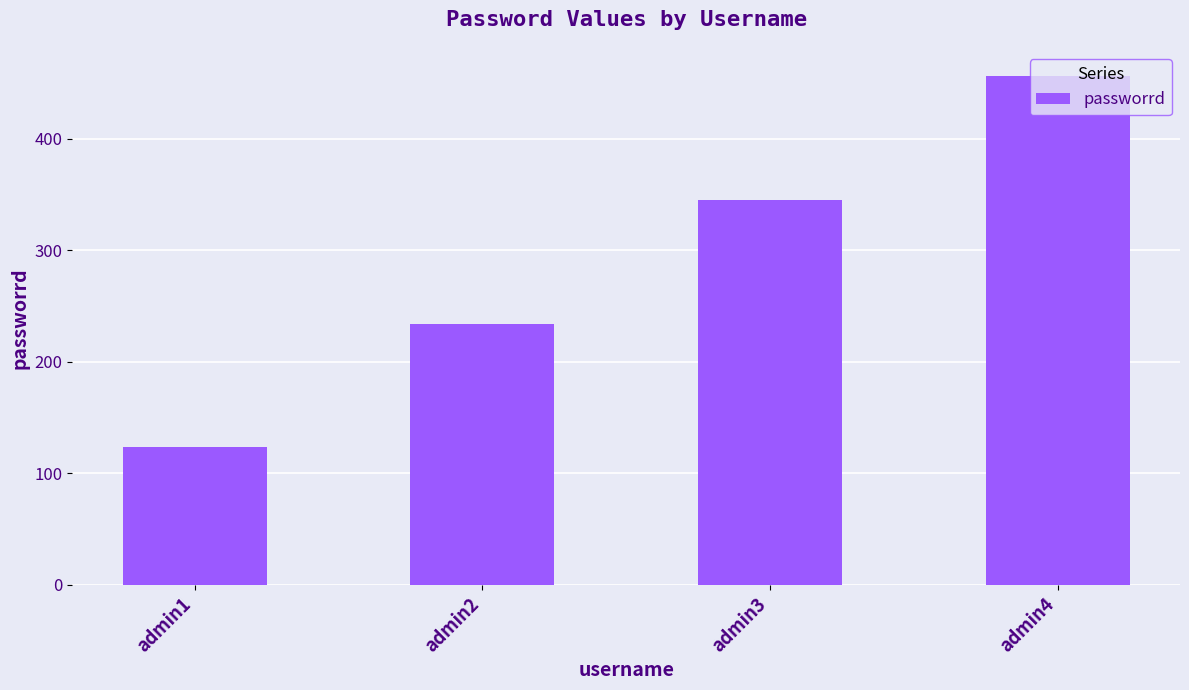

What value does the data have at admin1, to the nearest 50?

100